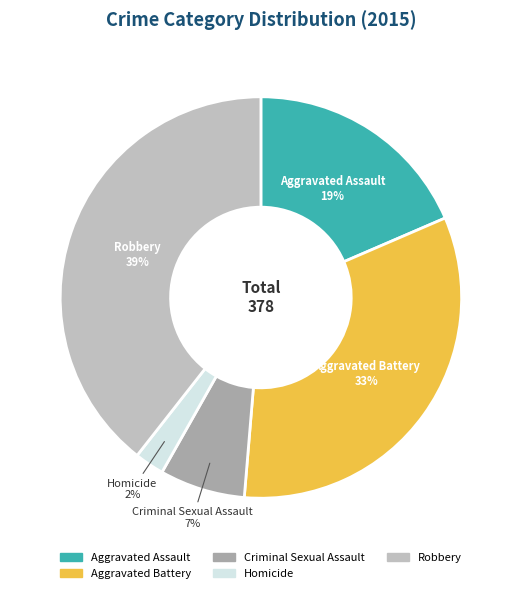

Which has a higher value, Aggravated Battery or Homicide?

Aggravated Battery